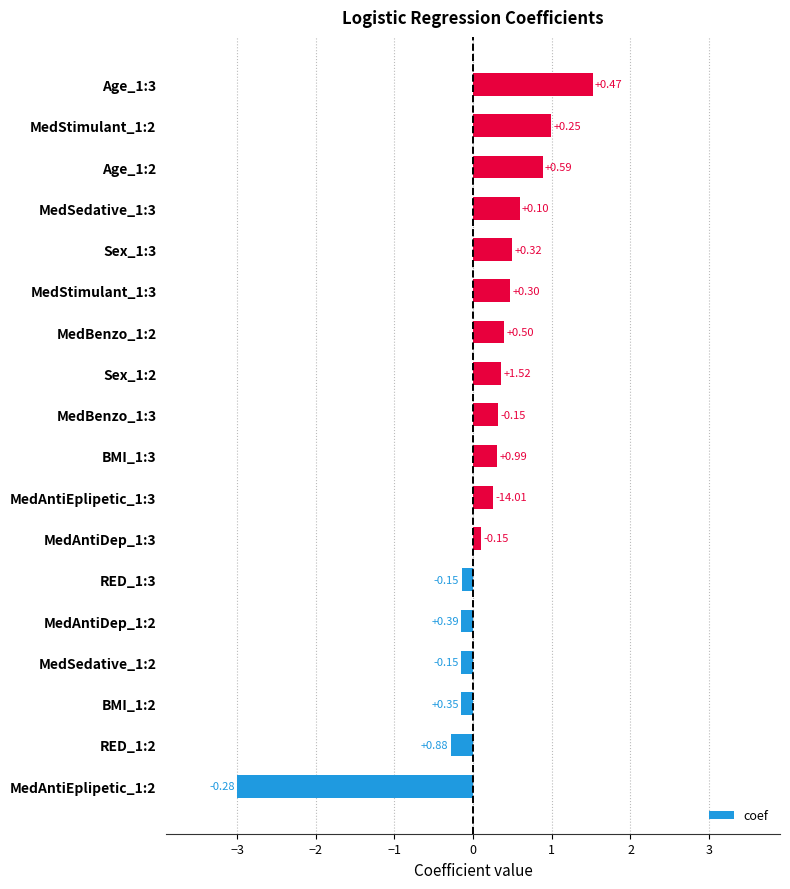

What is the smallest value displayed?

-3.0